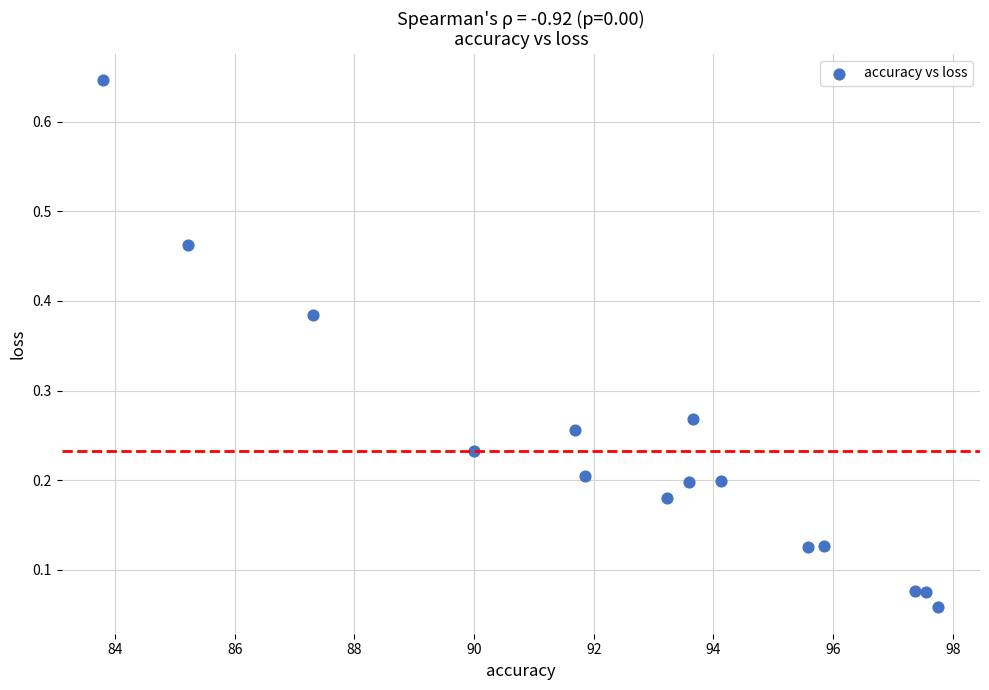

What is the range of X values (max minus min)?

14.0